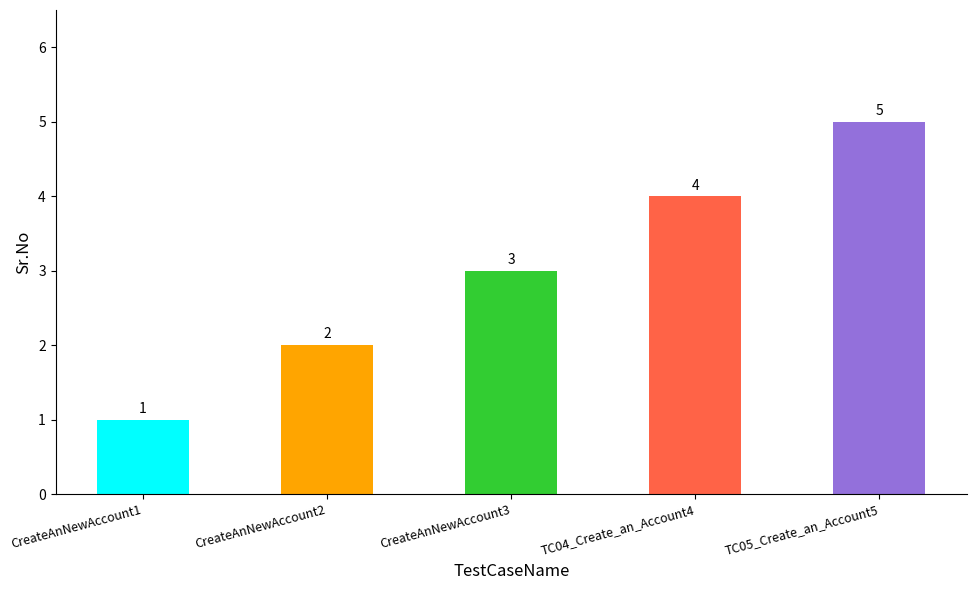

True or false: the data shows 1 at CreateAnNewAccount1.

True